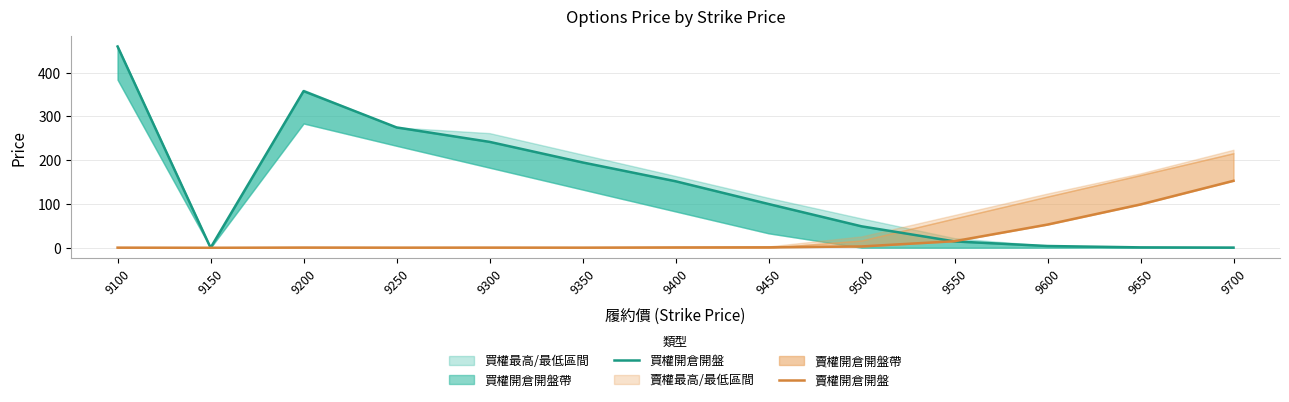

Which has a higher value, 9500 or 9250?

9250